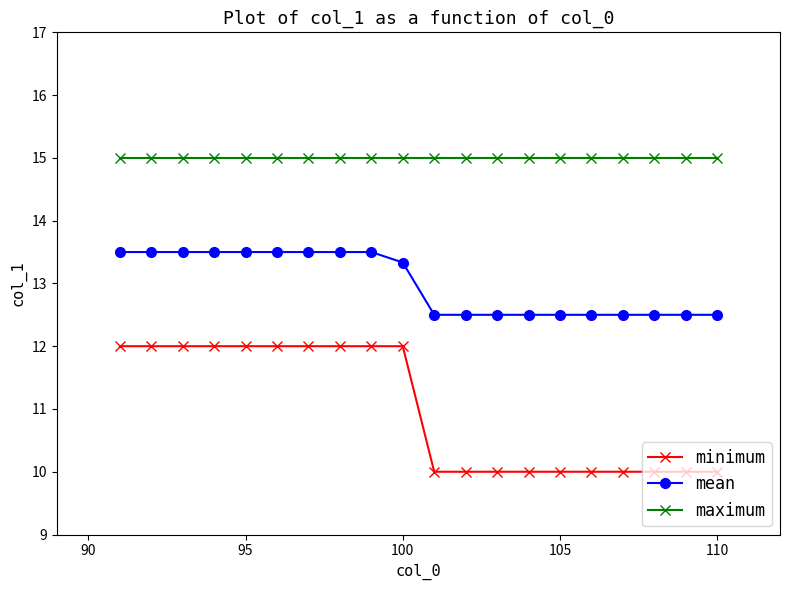

How many lines are shown in the chart?

3